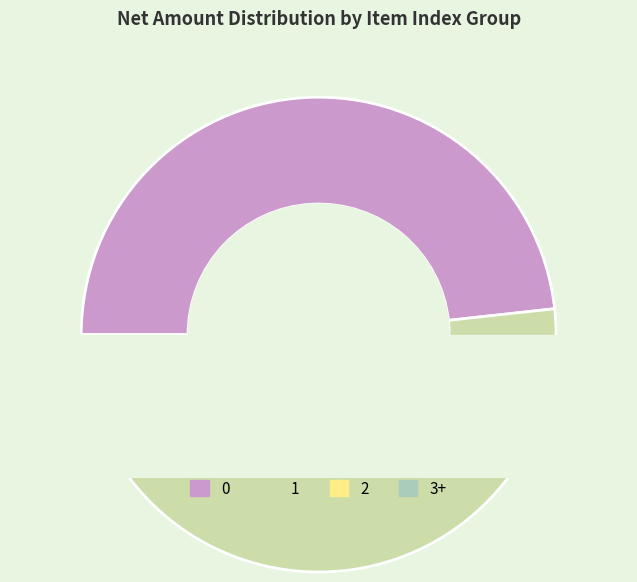

How many slices are in this pie chart?

4